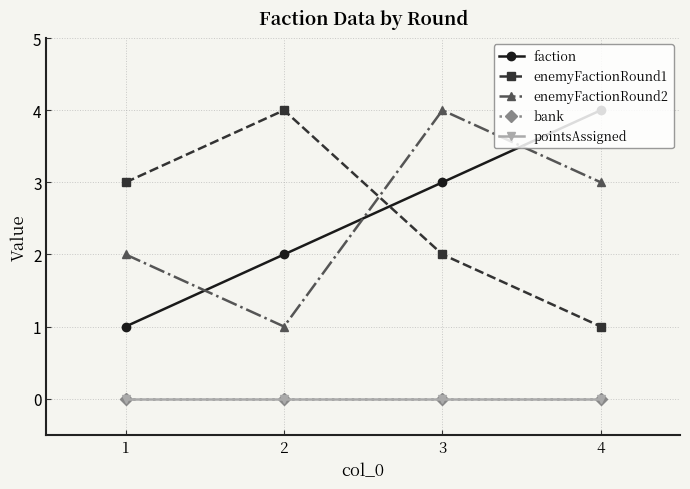

True or false: enemyFactionRound2 and faction cross at least once.

True